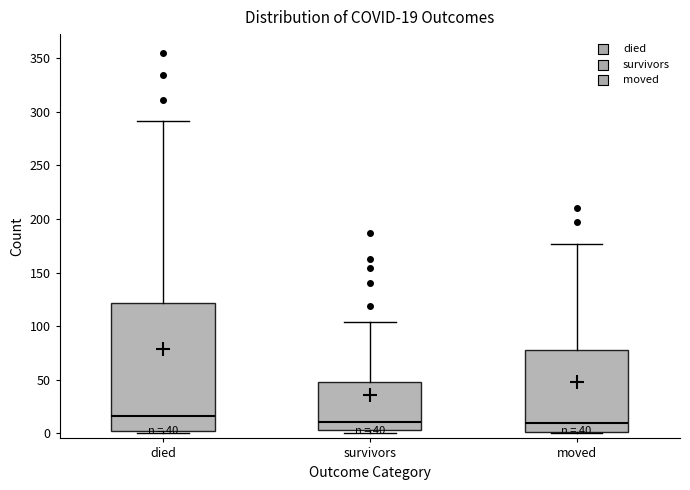

Which box is the tallest, from its lower edge to its upper edge?

died